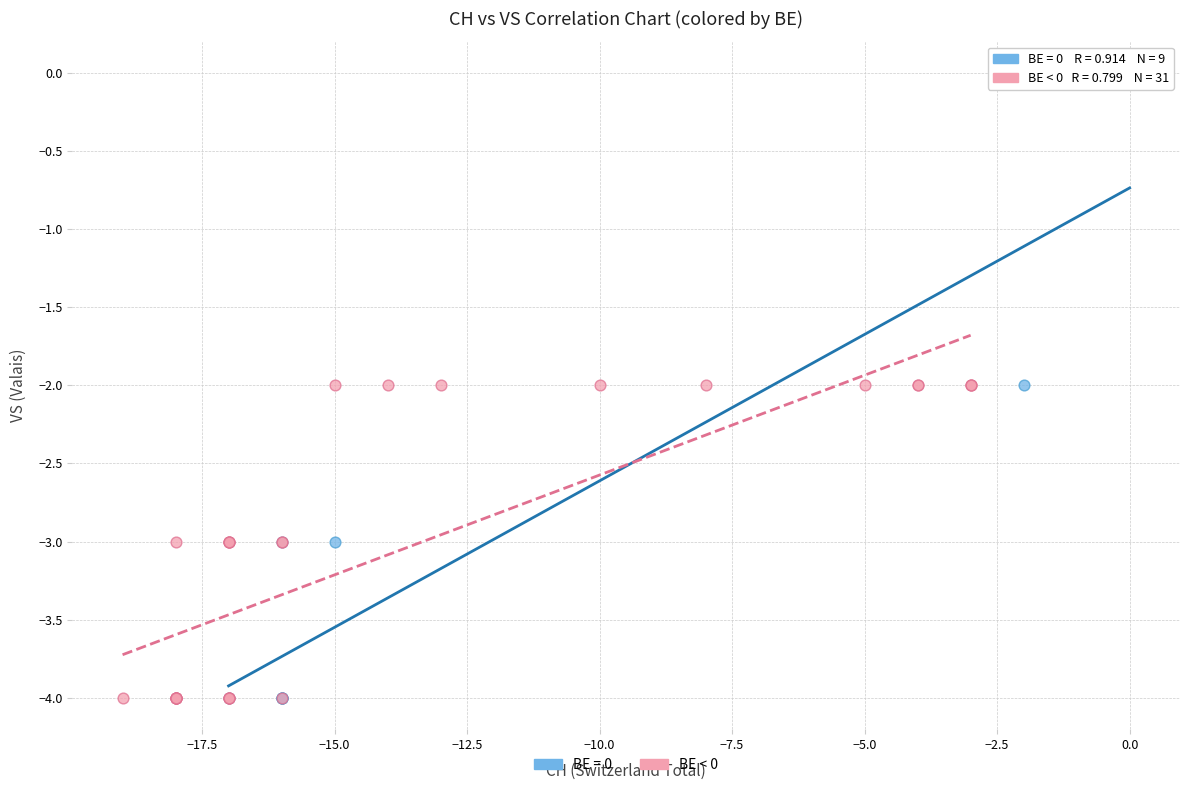

Which series reaches the maximum Y coordinate?

BE = 0